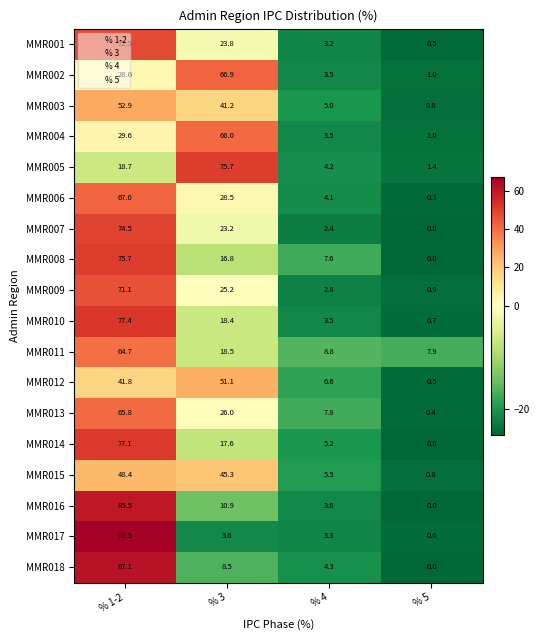

The MMR013 series shows 106.9 at % 1-2. True or false?

False